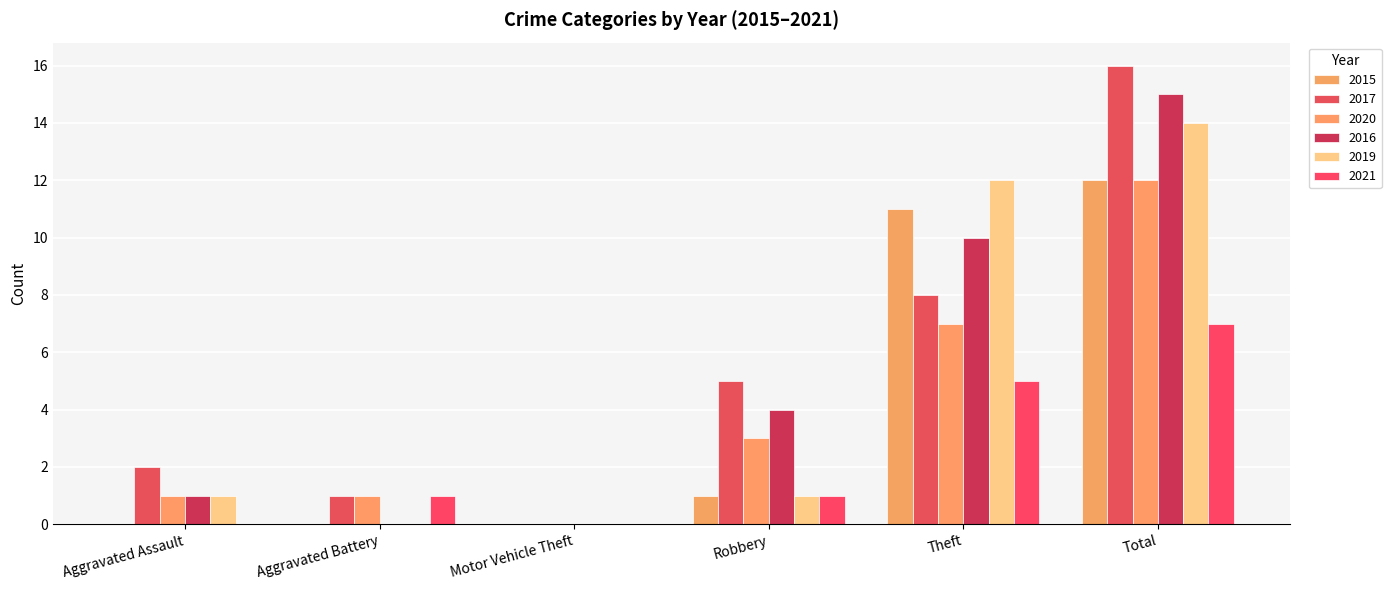

How many groups of bars are there?

6